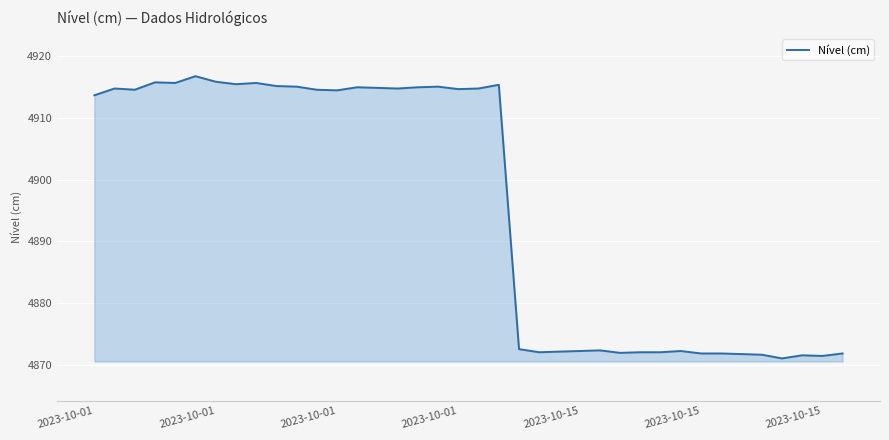

What is the greatest value displayed?

4916.8